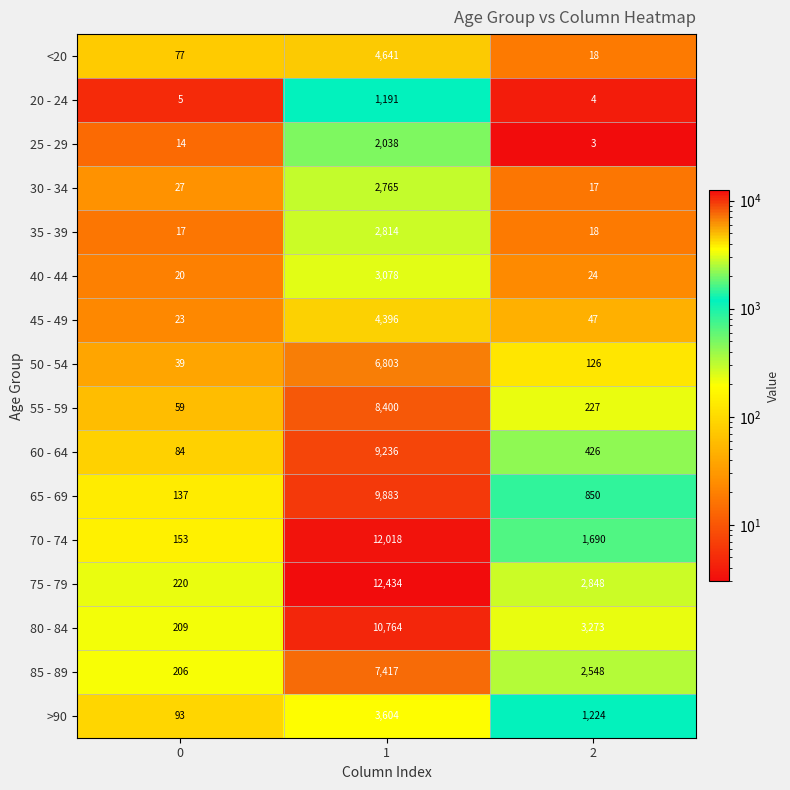

Is it true that 85 - 89 equals 7417 at 1?

True